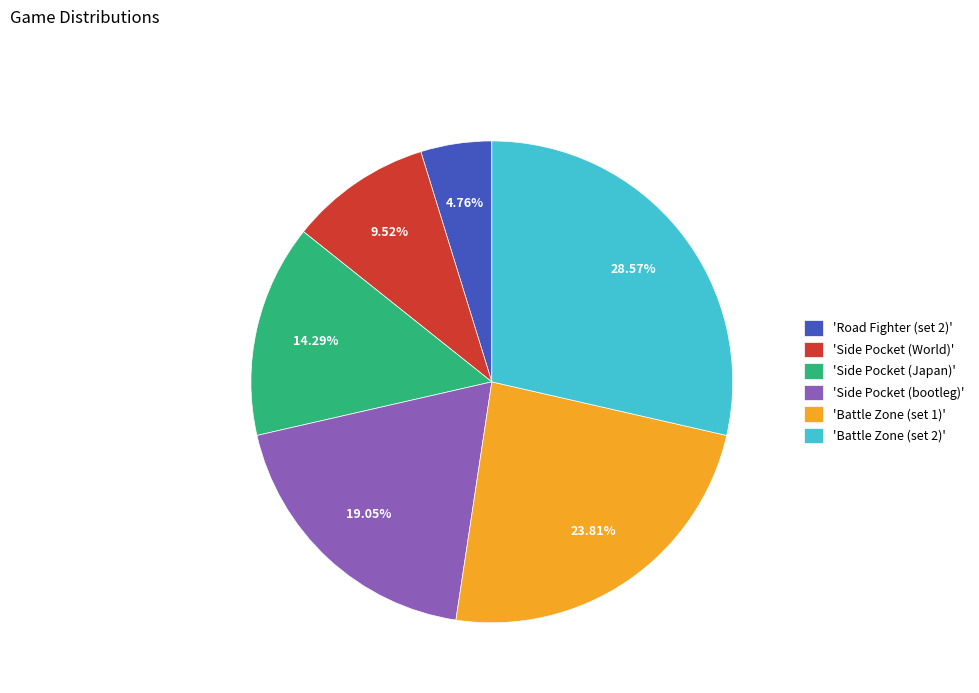

Do 'Side Pocket (Japan)' and 'Road Fighter (set 2)' together represent more than half of the pie?

No